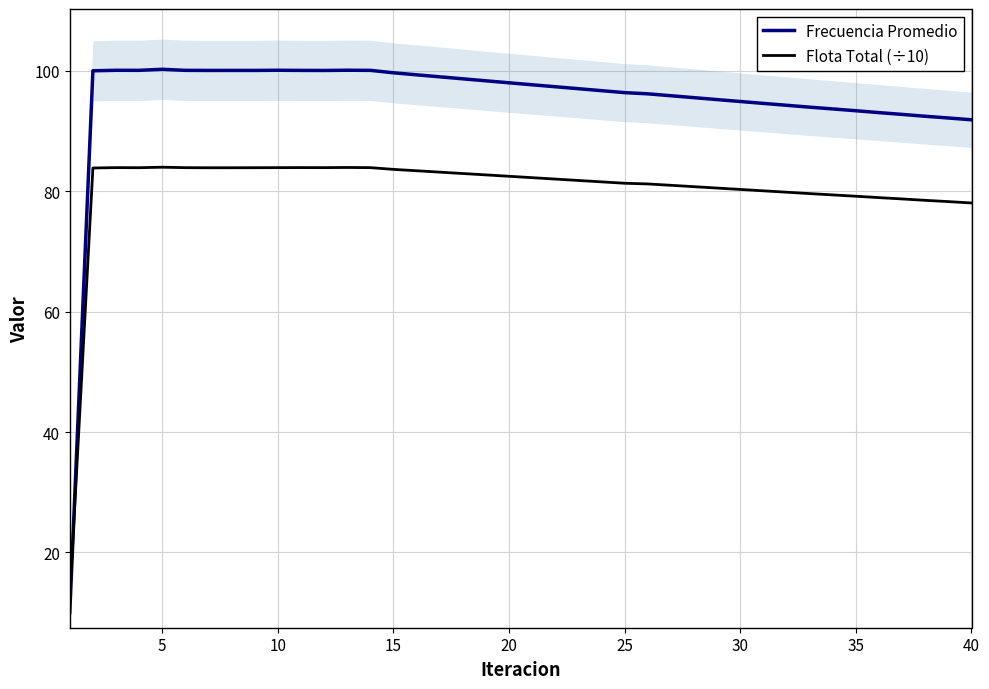

What is the minimum value for Frecuencia Promedio?

10.0